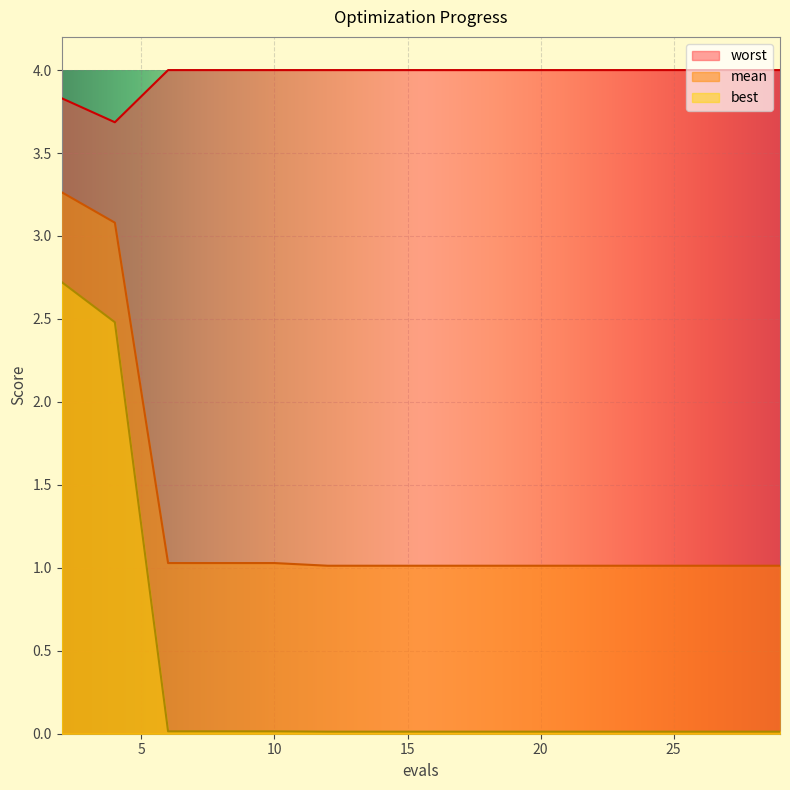

What is the maximum value shown in the chart?

4.0